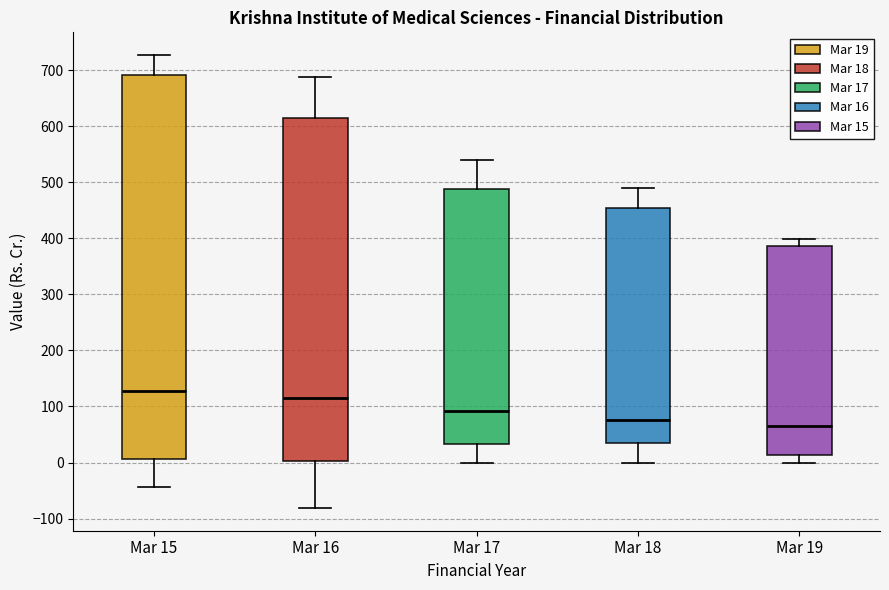

Comparing the boxes themselves (not the whiskers), which one is the tallest?

Mar 15